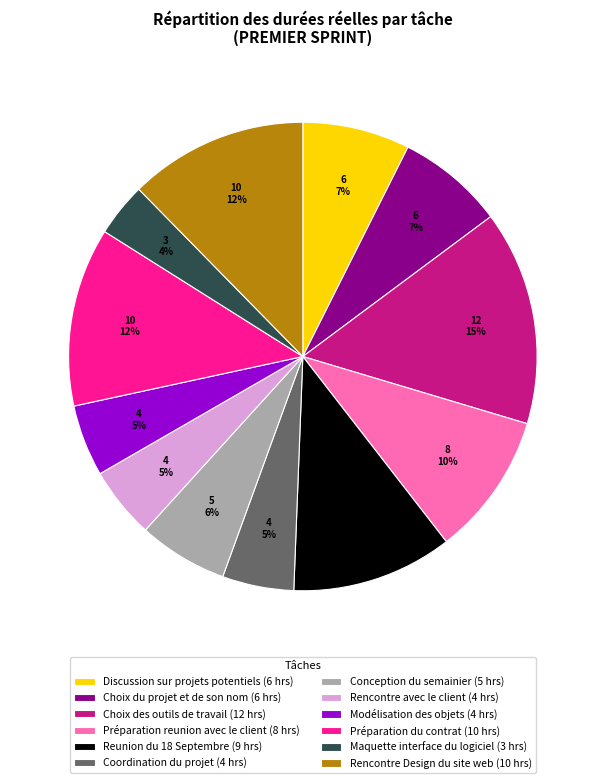

What is the ratio of the value at Rencontre avec le client (4 hrs) to the value at Modélisation des objets (4 hrs)?

1.0